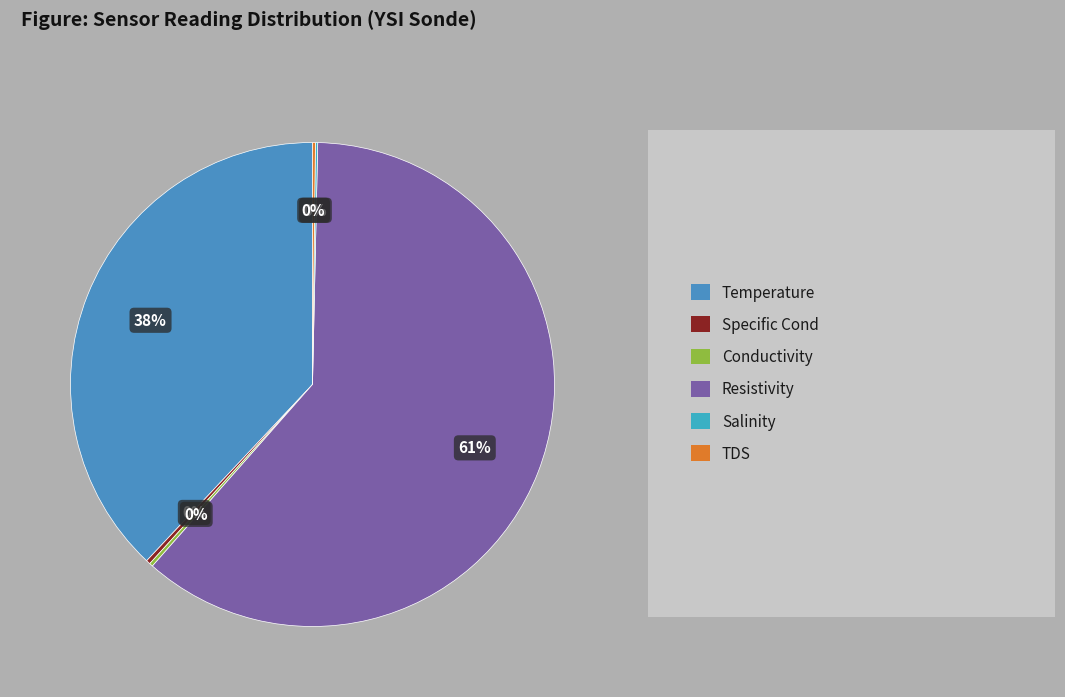

Which category has the smallest portion of the pie?

Salinity